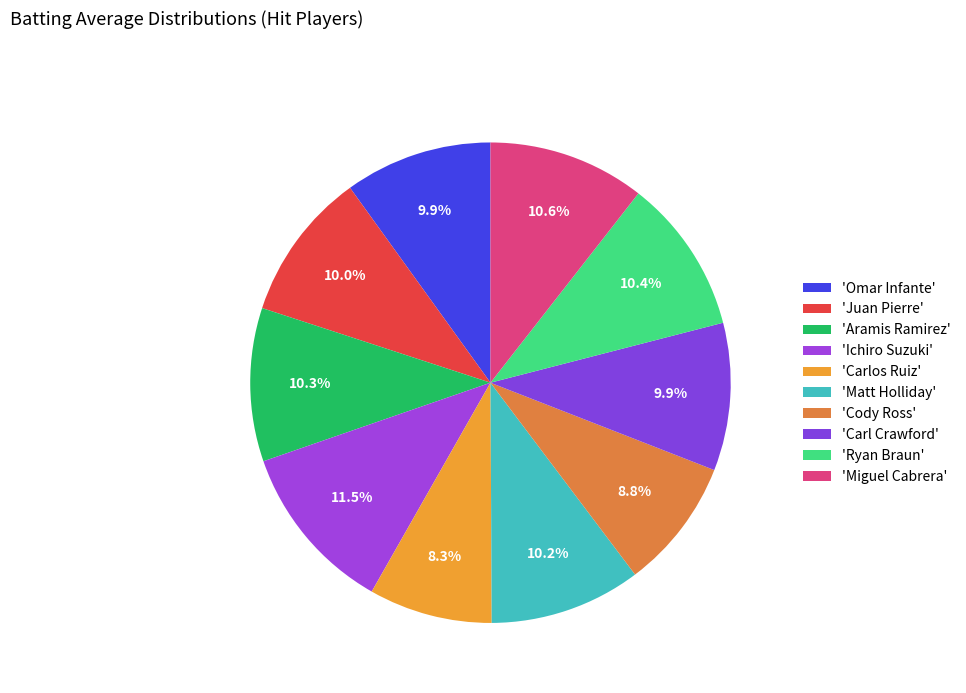

How many segments does this pie chart have?

10